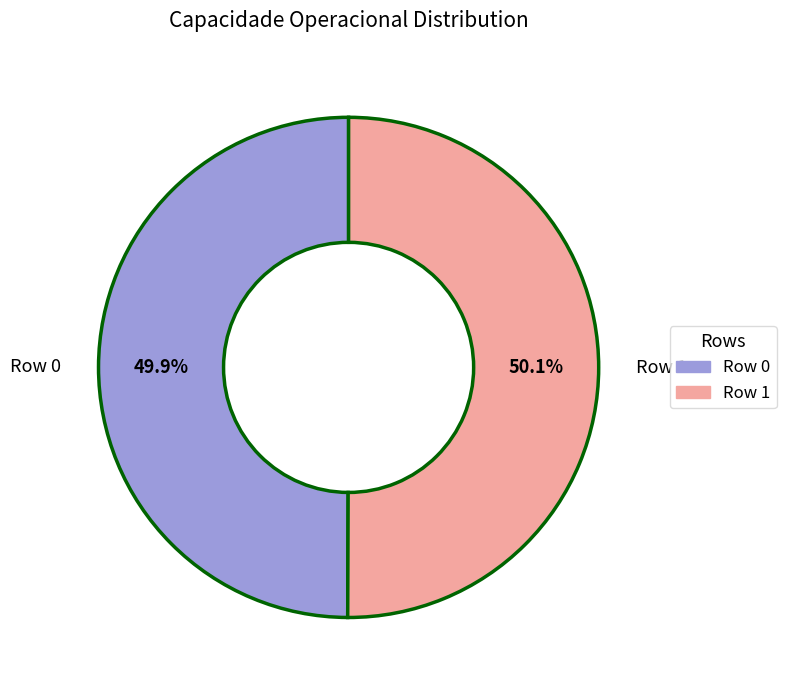

To the nearest percent, what percentage of the pie is Row 0?

50%